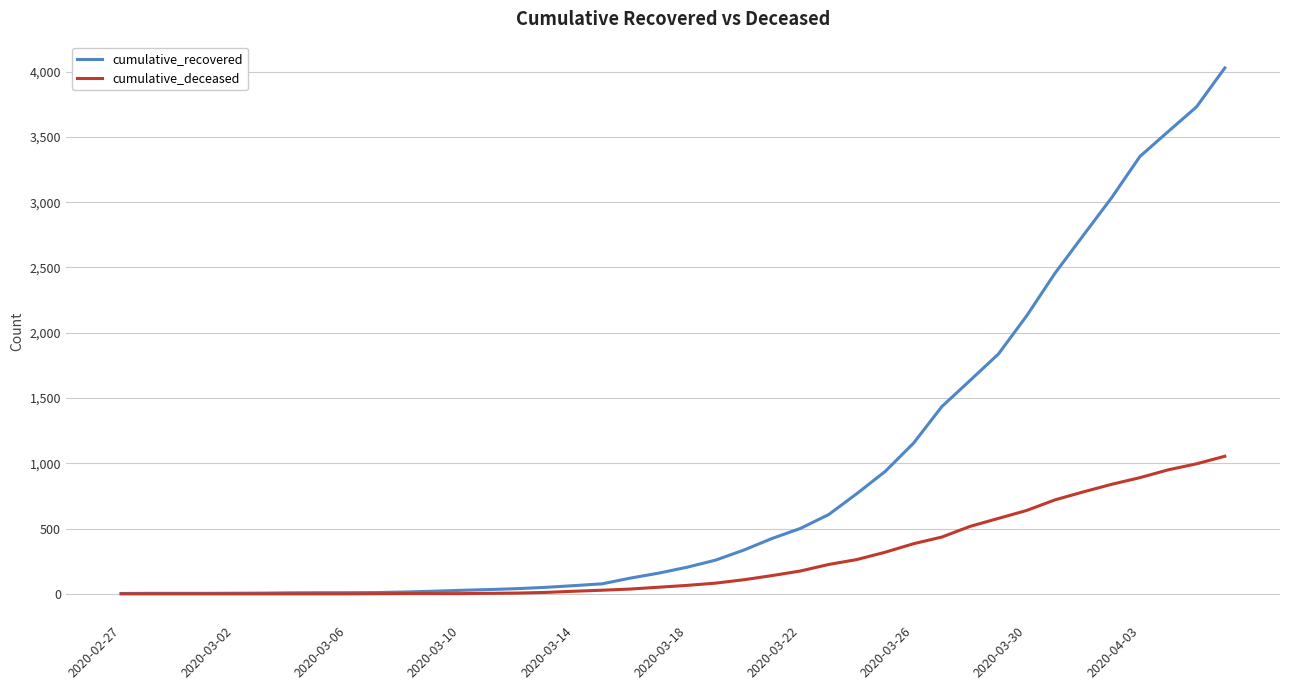

Which series has the largest total across all categories?

cumulative_recovered